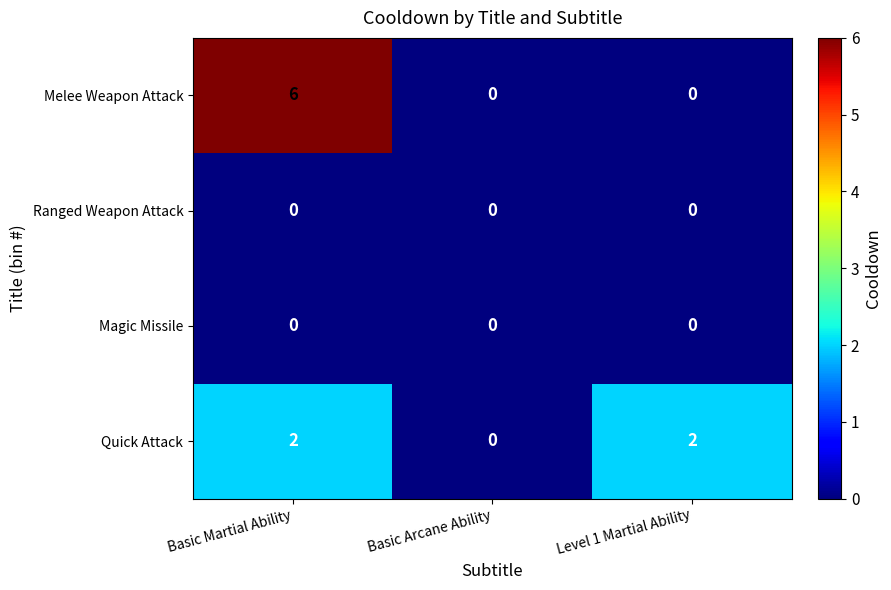

Reading left to right, extract all data points from this chart.

Melee Weapon Attack: 6	0	0
Ranged Weapon Attack: 0	0	0
Magic Missile: 0	0	0
Quick Attack: 2	0	2